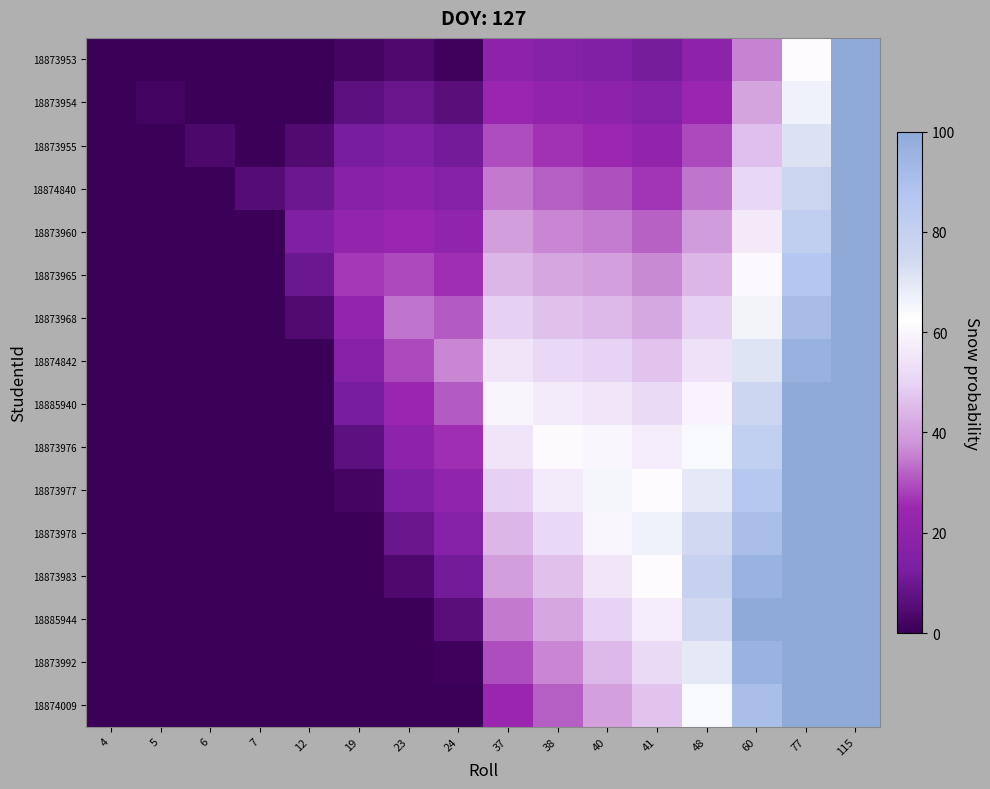

Reading left to right, transcribe all the data shown in this chart.

18873953: 4=0.0	5=0.0	6=0.0	7=0.0	12=0.0	19=2.0	23=4.2	24=1.0	37=19.5	38=16.3	40=14.9	41=11.7	48=19.3	60=35.9	77=61.5	115=100.0
18873954: 4=0.0	5=1.8	6=0.0	7=0.0	12=0.0	19=7.0	23=9.2	24=6.0	37=24.5	38=21.3	40=19.9	41=16.7	48=24.3	60=40.9	77=66.5	115=100.0
18873955: 4=0.0	5=0.0	6=3.6	7=0.4	12=4.4	19=12.0	23=14.2	24=11.0	37=29.5	38=26.3	40=24.9	41=21.7	48=29.3	60=45.9	77=71.5	115=100.0
18874840: 4=0.0	5=0.0	6=0.0	7=5.4	12=9.4	19=17.0	23=19.2	24=16.0	37=34.5	38=31.3	40=29.9	41=26.7	48=34.3	60=50.9	77=76.5	115=100.0
18873960: 4=0.0	5=0.0	6=0.0	7=0.4	12=14.4	19=22.0	23=24.2	24=21.0	37=39.5	38=36.3	40=34.9	41=31.7	48=39.3	60=55.9	77=81.5	115=100.0
18873965: 4=0.0	5=0.0	6=0.0	7=0.0	12=9.4	19=27.0	23=29.2	24=26.0	37=44.5	38=41.3	40=39.9	41=36.7	48=44.3	60=60.9	77=86.5	115=100.0
18873968: 4=0.0	5=0.0	6=0.0	7=0.0	12=4.4	19=22.0	23=34.2	24=31.0	37=49.5	38=46.3	40=44.9	41=41.7	48=49.3	60=65.9	77=91.5	115=100.0
18874842: 4=0.0	5=0.0	6=0.0	7=0.0	12=0.0	19=17.0	23=29.2	24=36.0	37=54.5	38=51.3	40=49.9	41=46.7	48=54.3	60=70.9	77=96.5	115=100.0
18885940: 4=0.0	5=0.0	6=0.0	7=0.0	12=0.0	19=12.0	23=24.2	24=31.0	37=59.5	38=56.3	40=54.9	41=51.7	48=59.3	60=75.9	77=100.0	115=100.0
18873976: 4=0.0	5=0.0	6=0.0	7=0.0	12=0.0	19=7.0	23=19.2	24=26.0	37=54.5	38=61.3	40=59.9	41=56.7	48=64.3	60=80.9	77=100.0	115=100.0
18873977: 4=0.0	5=0.0	6=0.0	7=0.0	12=0.0	19=2.0	23=14.2	24=21.0	37=49.5	38=56.3	40=64.9	41=61.7	48=69.3	60=85.9	77=100.0	115=100.0
18873978: 4=0.0	5=0.0	6=0.0	7=0.0	12=0.0	19=0.0	23=9.2	24=16.0	37=44.5	38=51.3	40=59.9	41=66.7	48=74.3	60=90.9	77=100.0	115=100.0
18873983: 4=0.0	5=0.0	6=0.0	7=0.0	12=0.0	19=0.0	23=4.2	24=11.0	37=39.5	38=46.3	40=54.9	41=61.7	48=79.3	60=95.9	77=100.0	115=100.0
18885944: 4=0.0	5=0.0	6=0.0	7=0.0	12=0.0	19=0.0	23=0.0	24=6.0	37=34.5	38=41.3	40=49.9	41=56.7	48=74.3	60=100.0	77=100.0	115=100.0
18873992: 4=0.0	5=0.0	6=0.0	7=0.0	12=0.0	19=0.0	23=0.0	24=1.0	37=29.5	38=36.3	40=44.9	41=51.7	48=69.3	60=95.9	77=100.0	115=100.0
18874009: 4=0.0	5=0.0	6=0.0	7=0.0	12=0.0	19=0.0	23=0.0	24=0.0	37=24.5	38=31.3	40=39.9	41=46.7	48=64.3	60=90.9	77=100.0	115=100.0